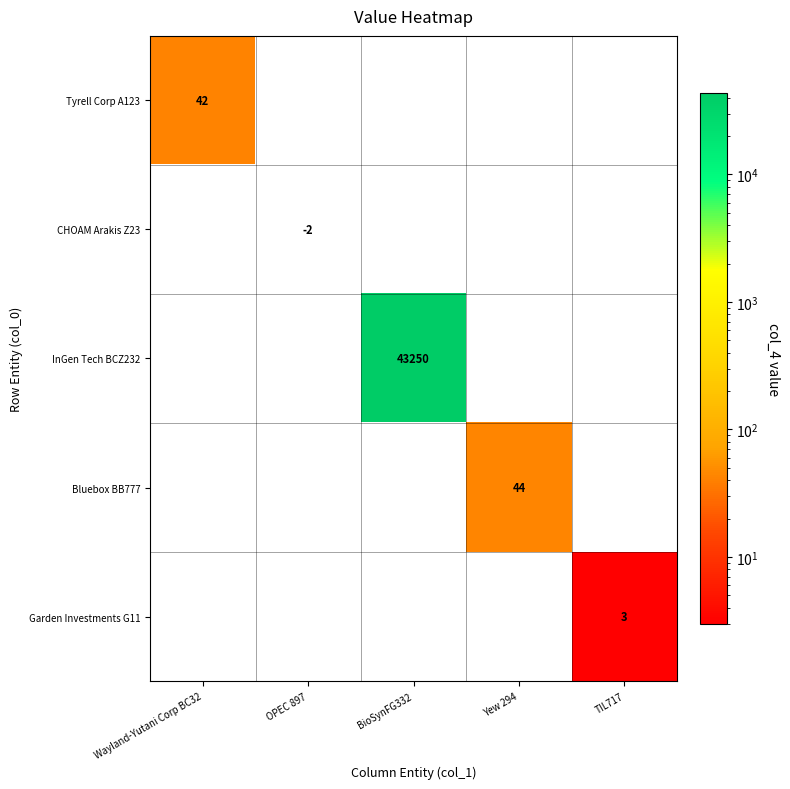

Is the value of Bluebox BB777 at Yew 294 greater than the value of InGen Tech BCZ232 at BioSynFG332?

No